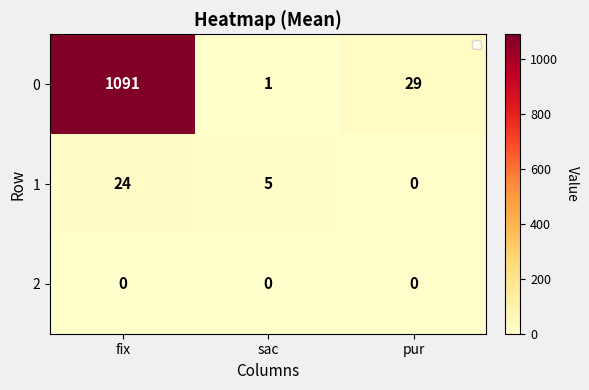

Between sac and pur, which series saw the biggest shift?

0